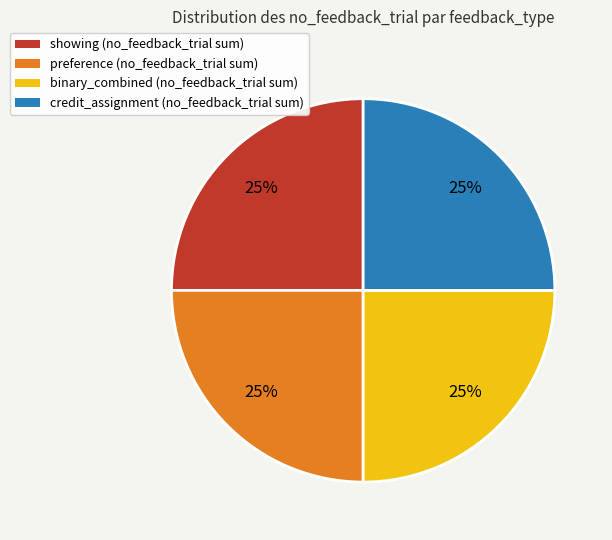

Does binary_combined account for over 50% of the chart?

No